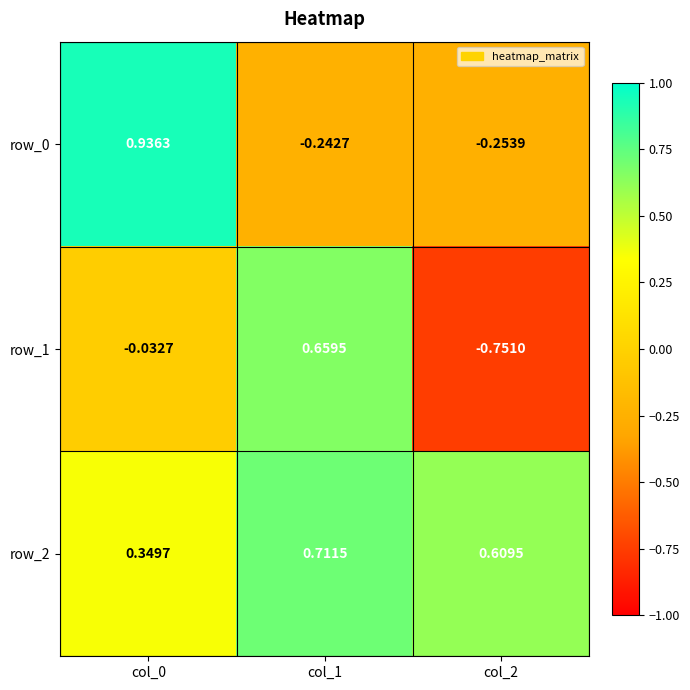

Is the value of row_0 at col_1 greater than the value of row_2 at col_1?

No